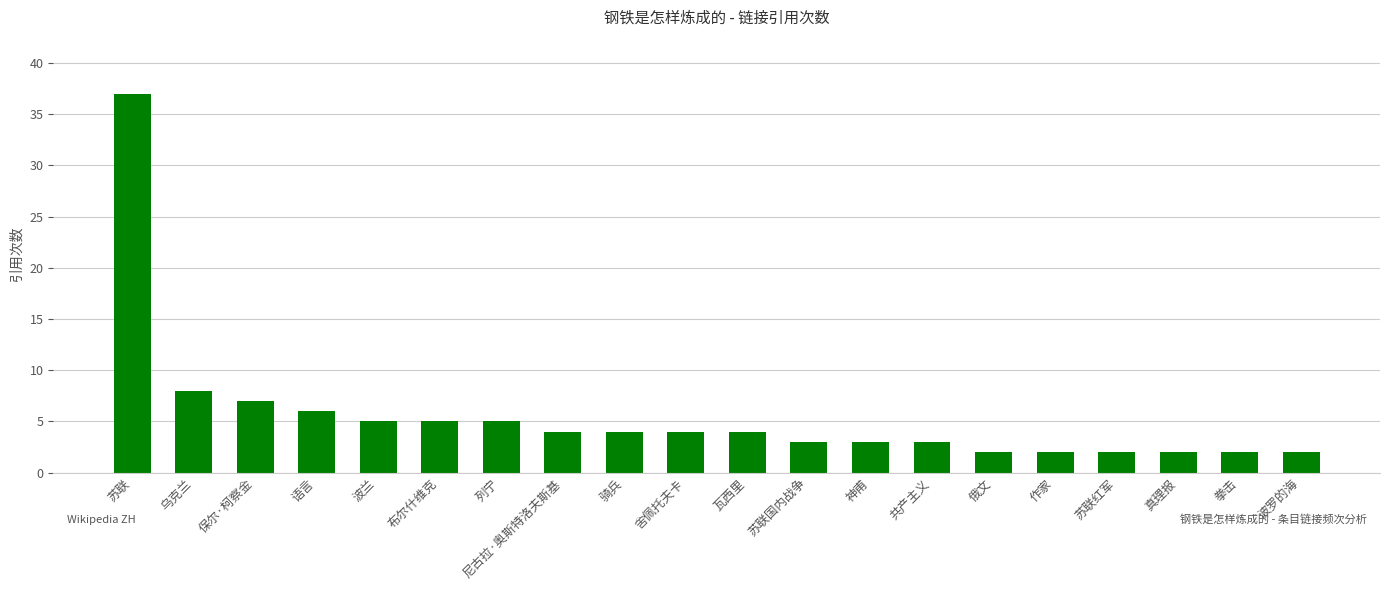

The value at 语言 is 2. True or false?

False